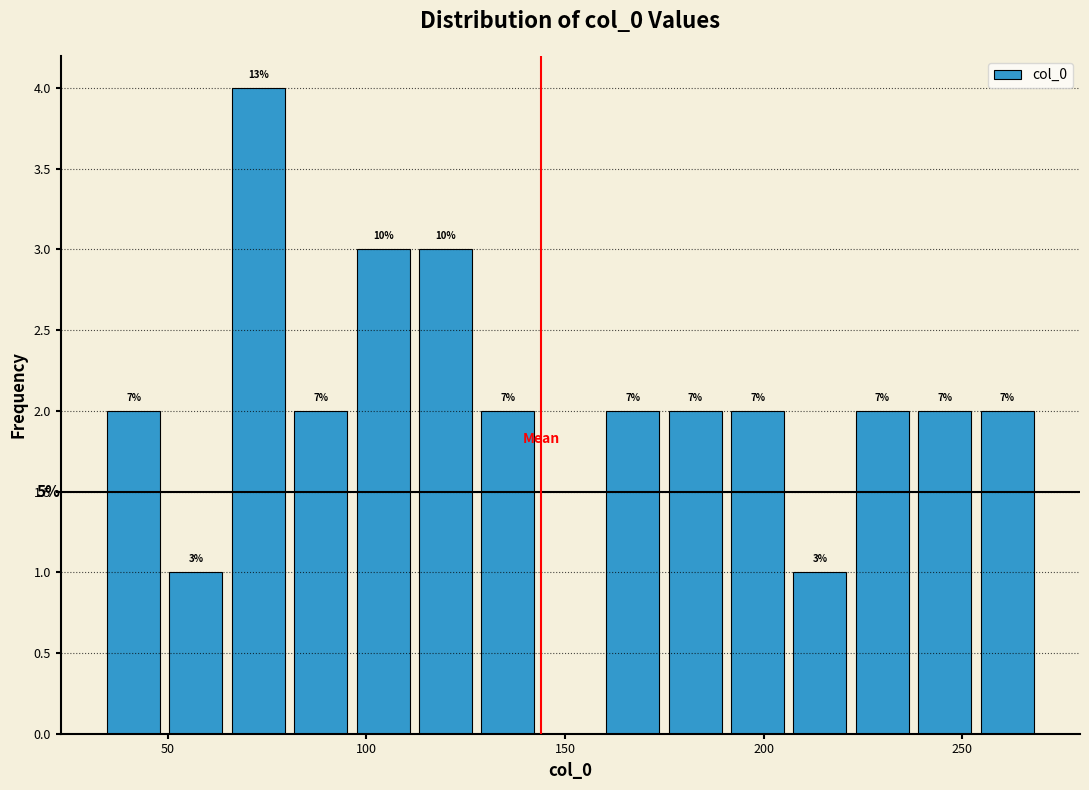

Read against the x-axis, roughly where is the centre of the tallest bar?

75